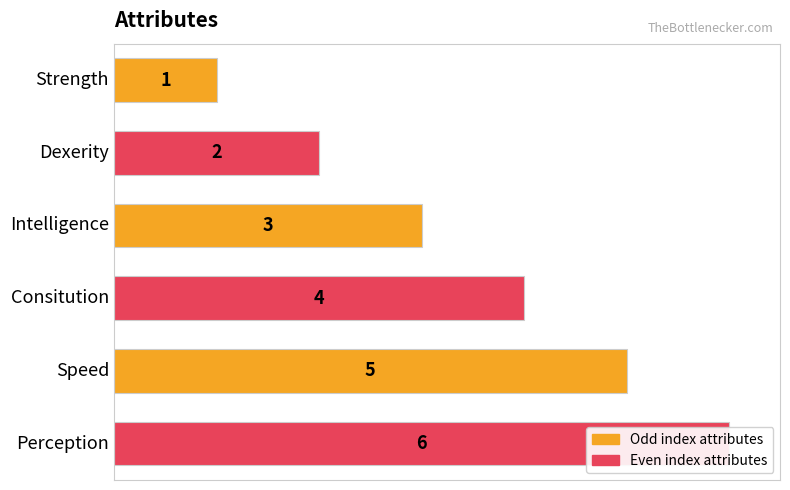

What is the sum of the values at 0 and 3?

5